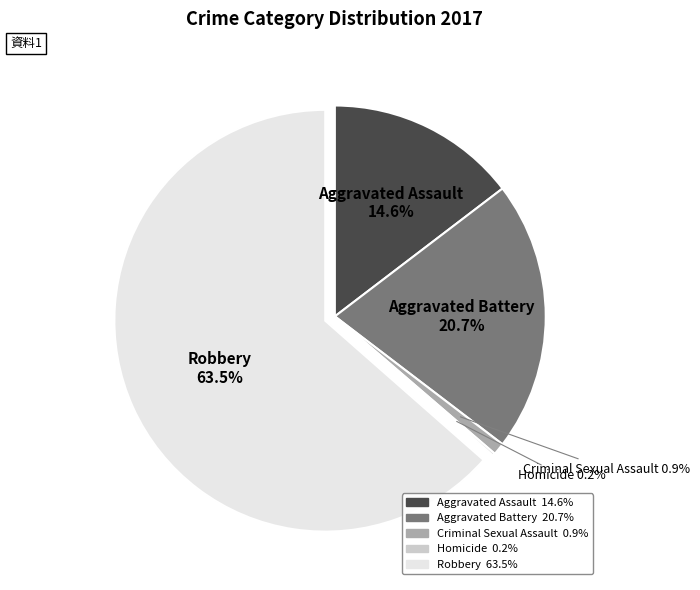

Is there any slice that represents more than half of the pie?

Yes